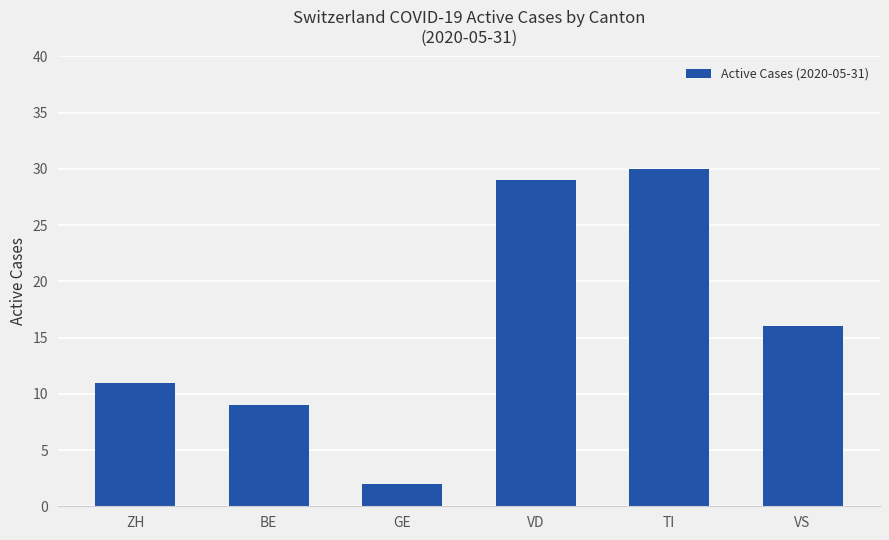

Approximately how many times larger is the value at VS compared to BE?

1.8